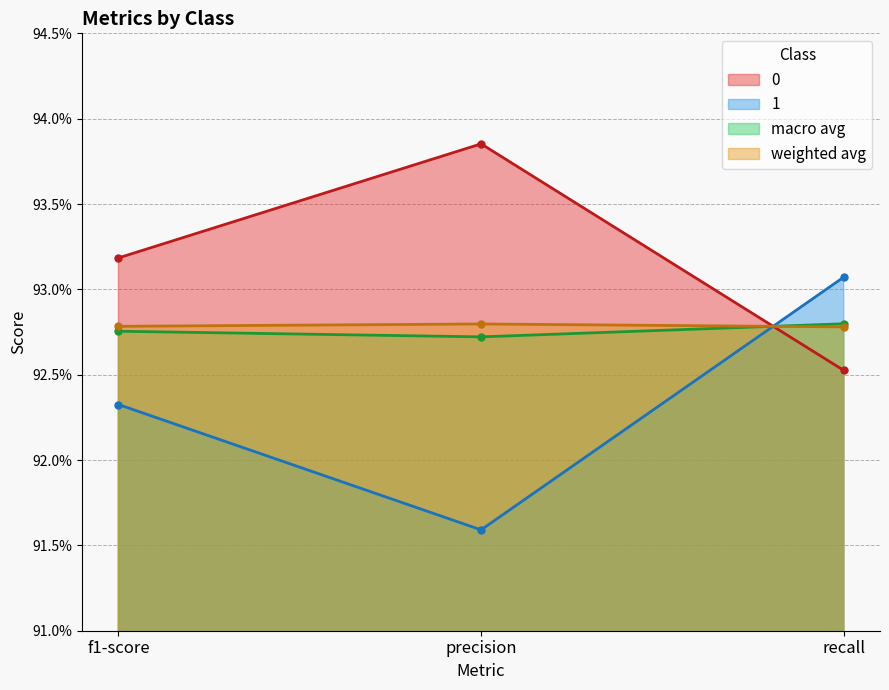

What position from the left is recall?

3